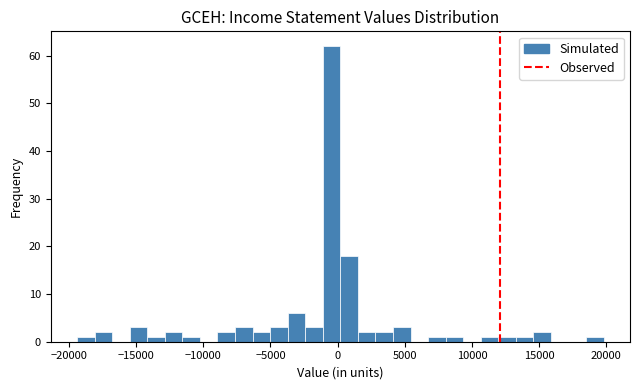

Around what value on the x-axis is the tallest bar? Give the approximate position of its centre, as read against the axis.

-500